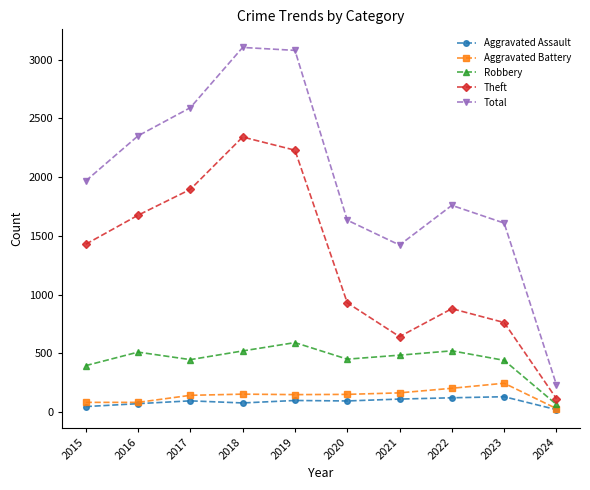

Where is the first local minimum for Robbery?

2017